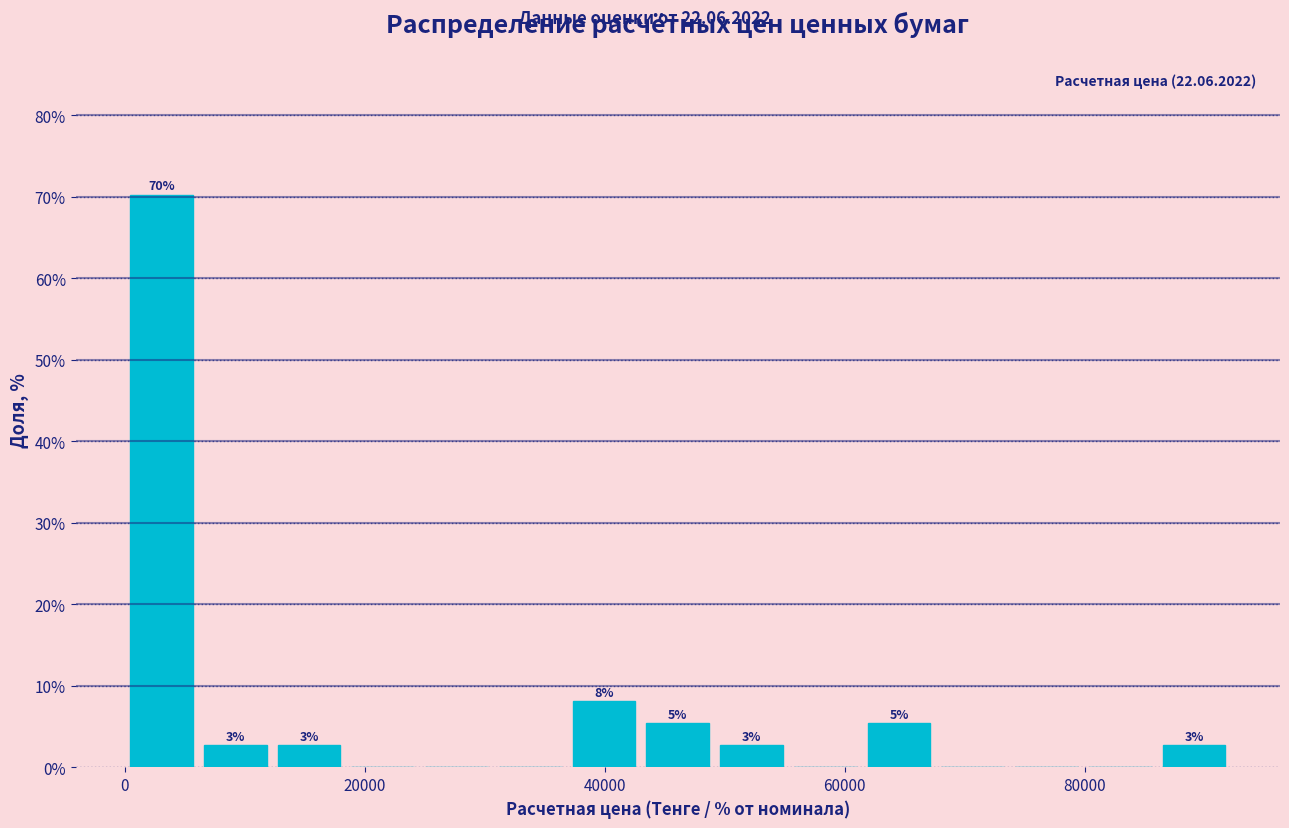

Around what value on the x-axis is the tallest bar? Give the approximate position of its centre, as read against the axis.

4000